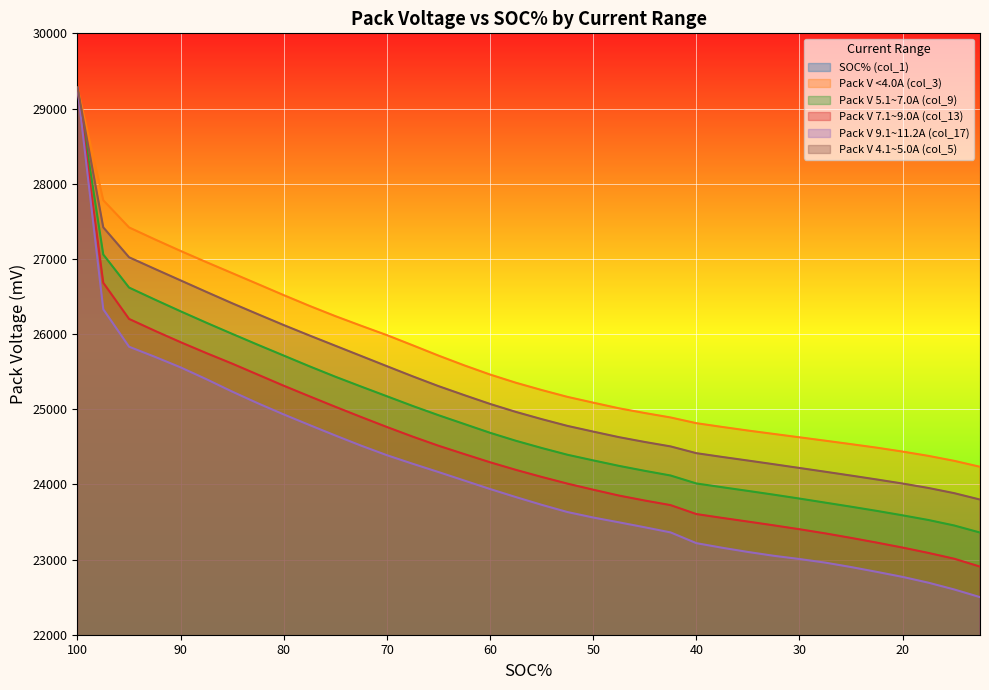

True or false: Pack V <4.0A (col_3) and SOC% (col_1) cross at least once.

False